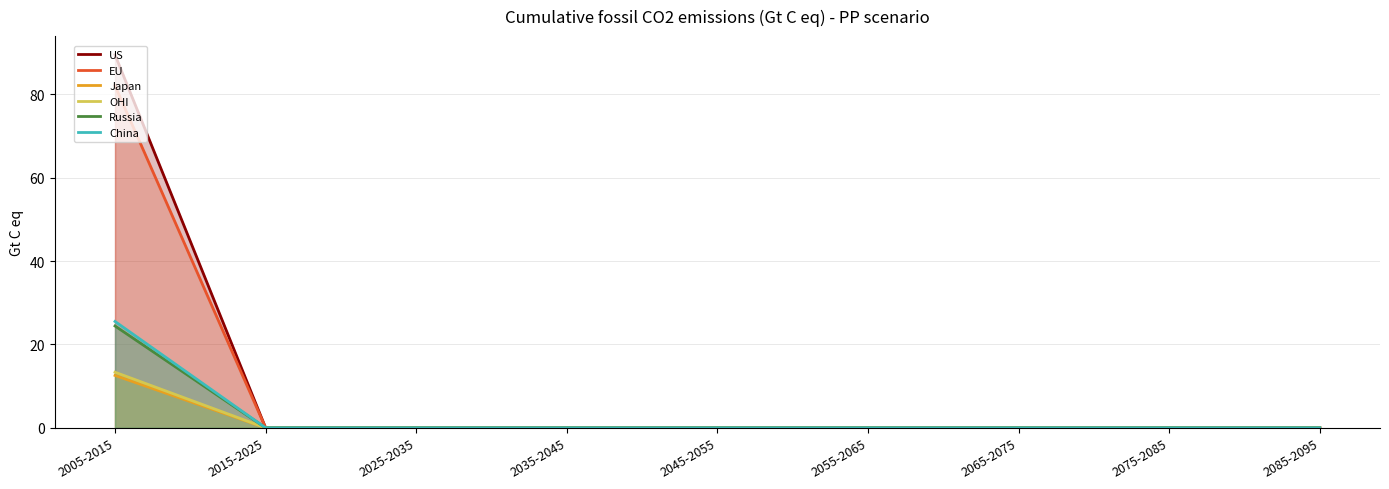

True or false: Russia has more than 1 points higher than both neighbors.

False